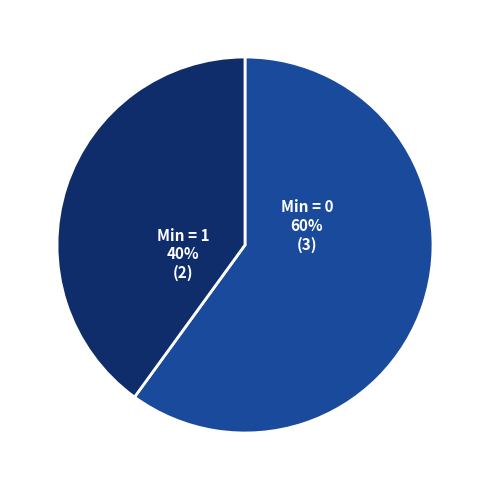

Is it true that Min = 0 is 49% of the pie?

False